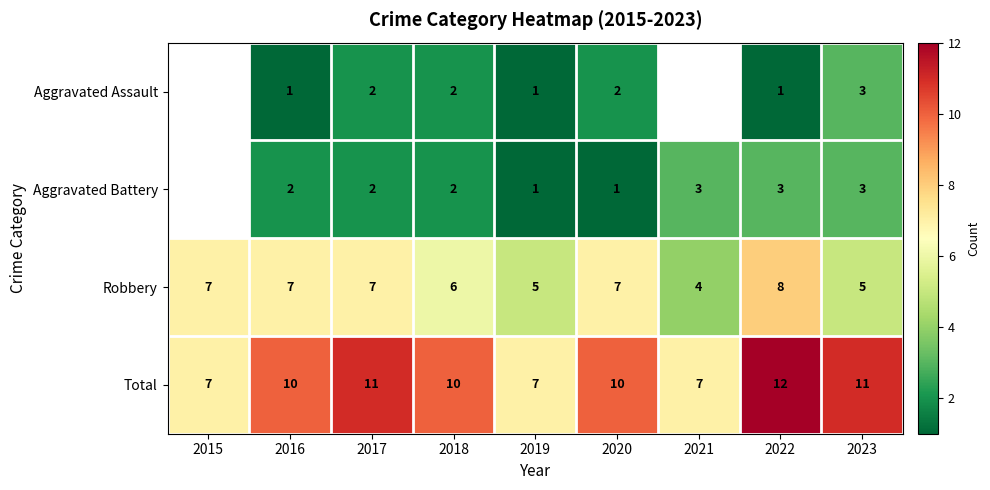

Where is Robbery nearest to the value 6?

2018